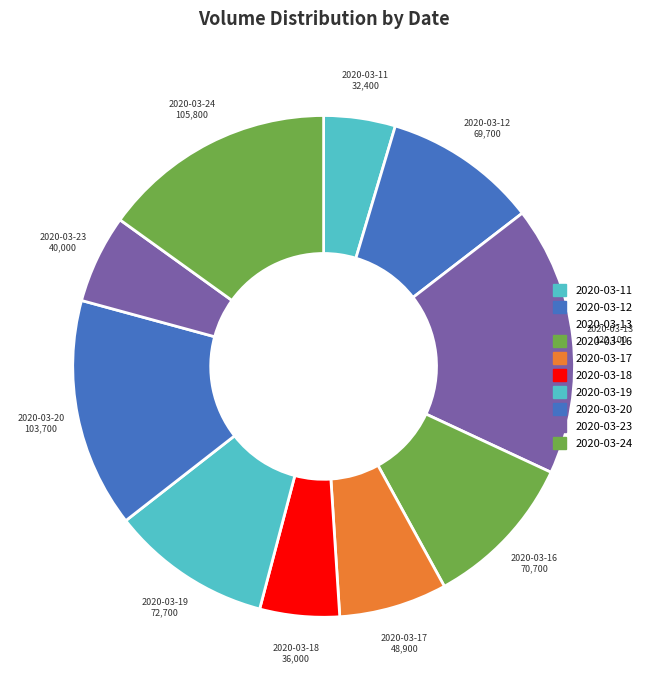

Which has a higher value, 2020-03-18 or 2020-03-13?

2020-03-13